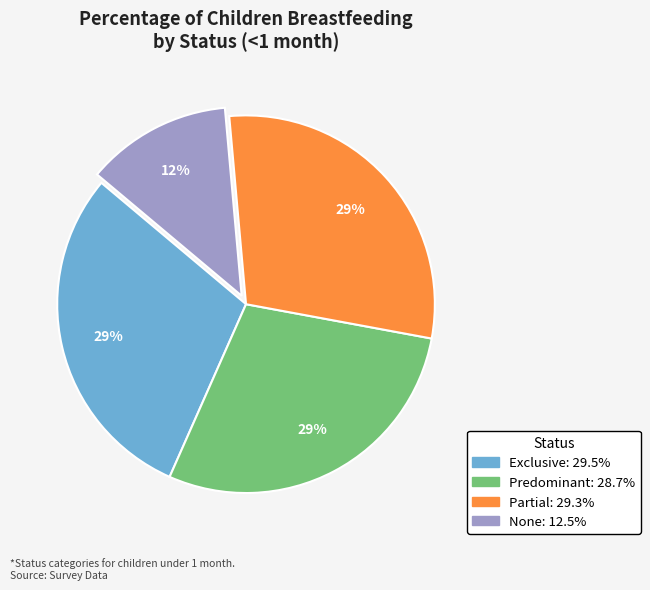

Which category has the smallest portion of the pie?

None